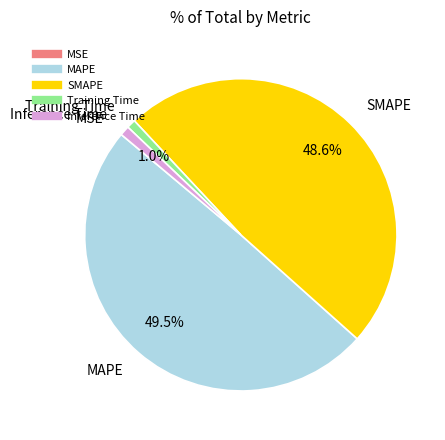

How much of the chart is everything except Inference Time?

99.0%